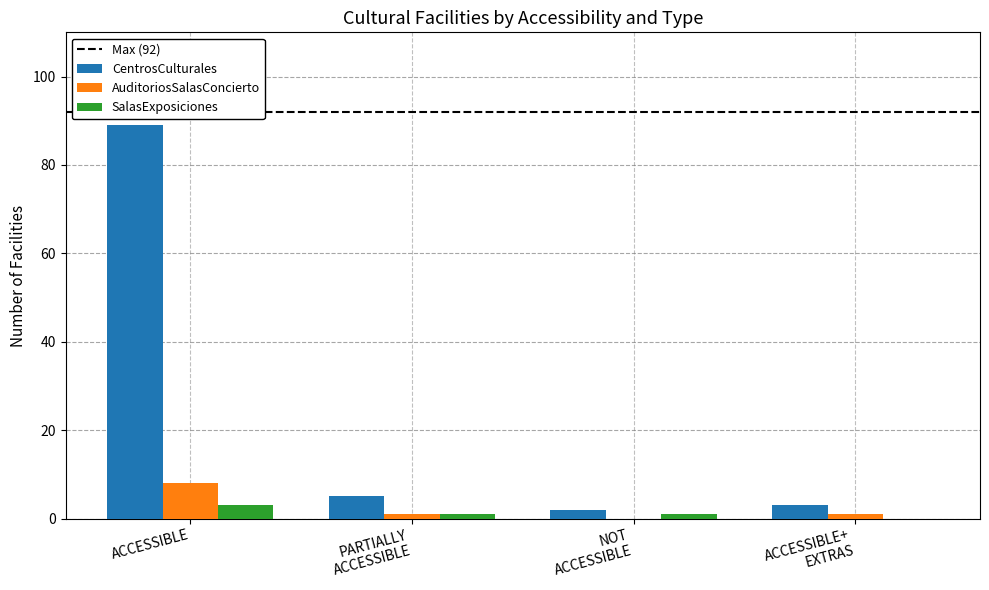

True or false: AuditoriosSalasConcierto has a value of 8 at ACCESSIBLE.

True